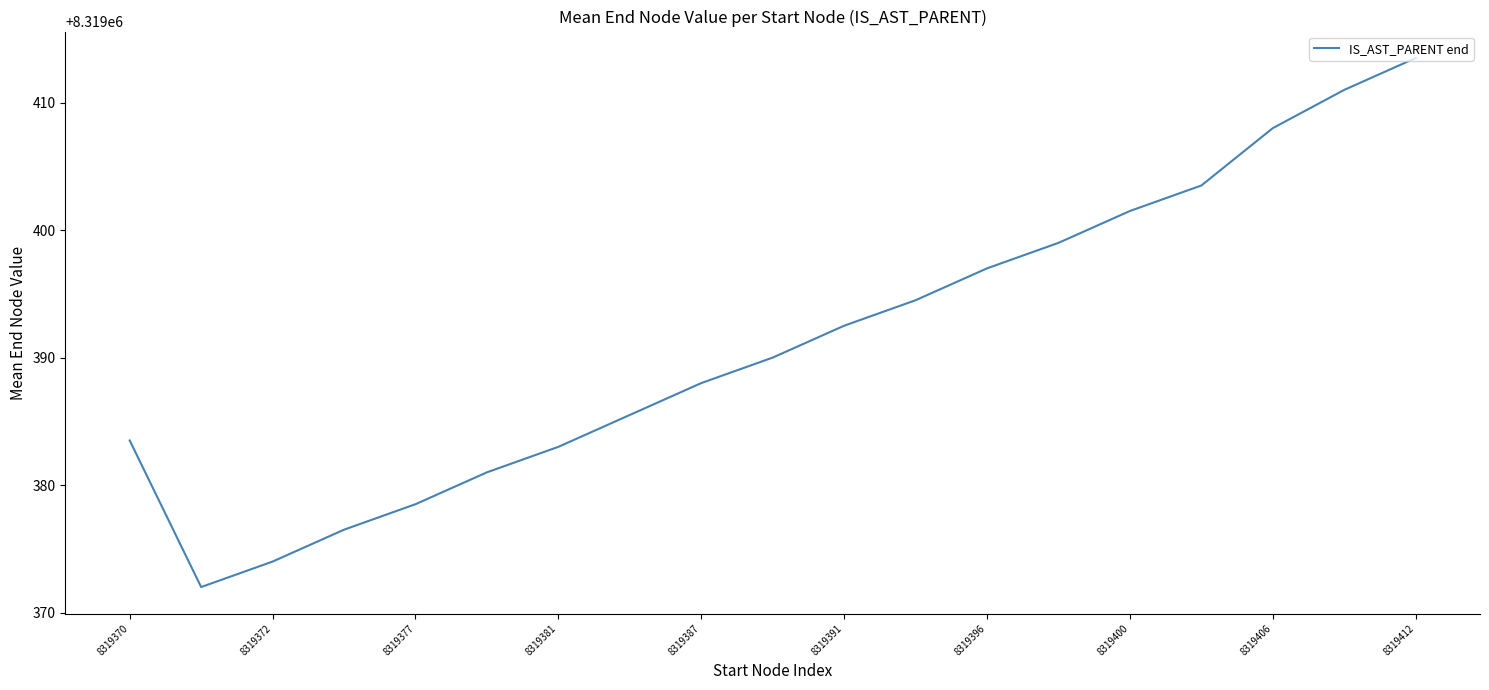

What is the smallest value displayed?

8319372.0